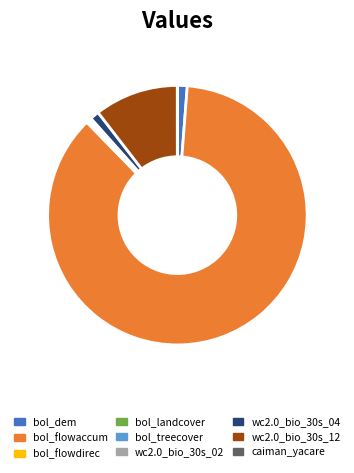

The bol_flowaccum slice represents 75% of the pie. True or false?

False